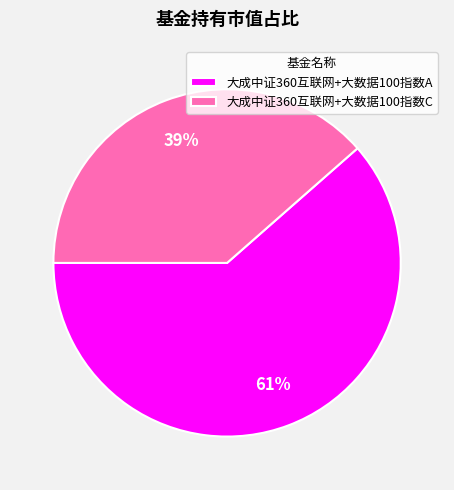

Is it true that 大成中证360互联网+大数据100指数A is 74% of the pie?

False